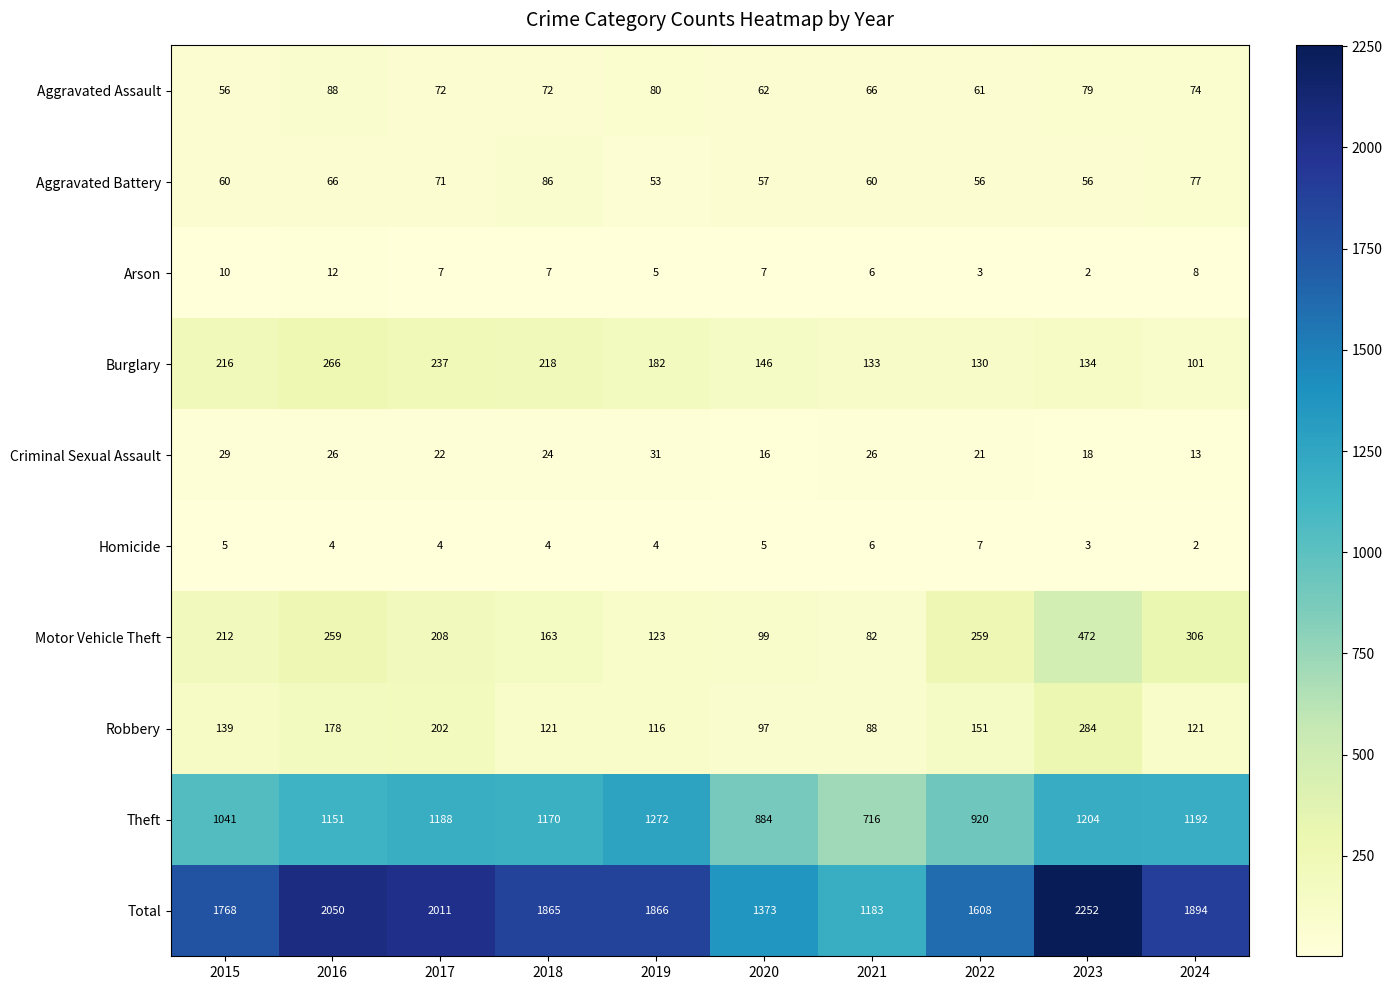

Which series has the widest spread of values?

Total